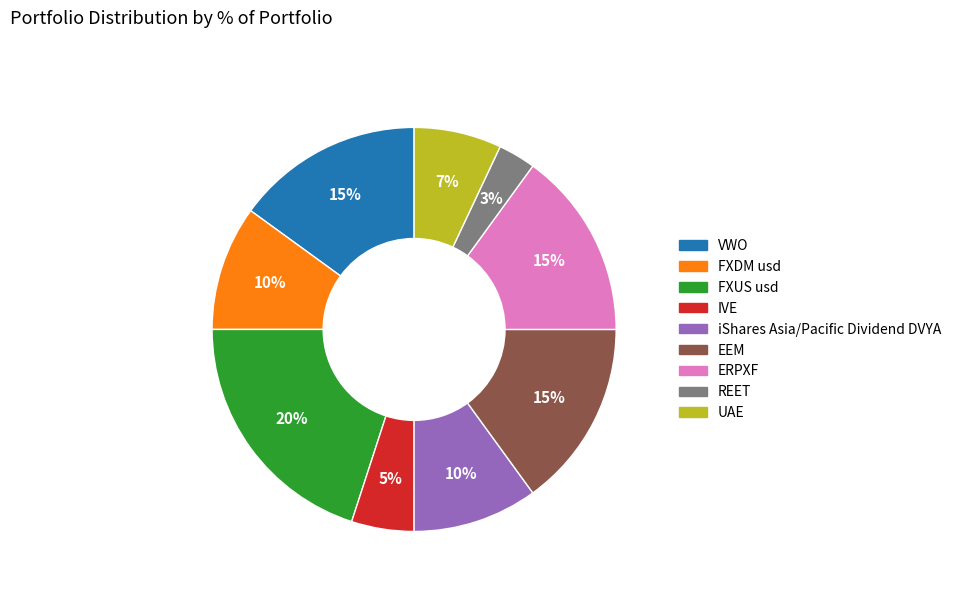

Which category has the smallest portion of the pie?

REET